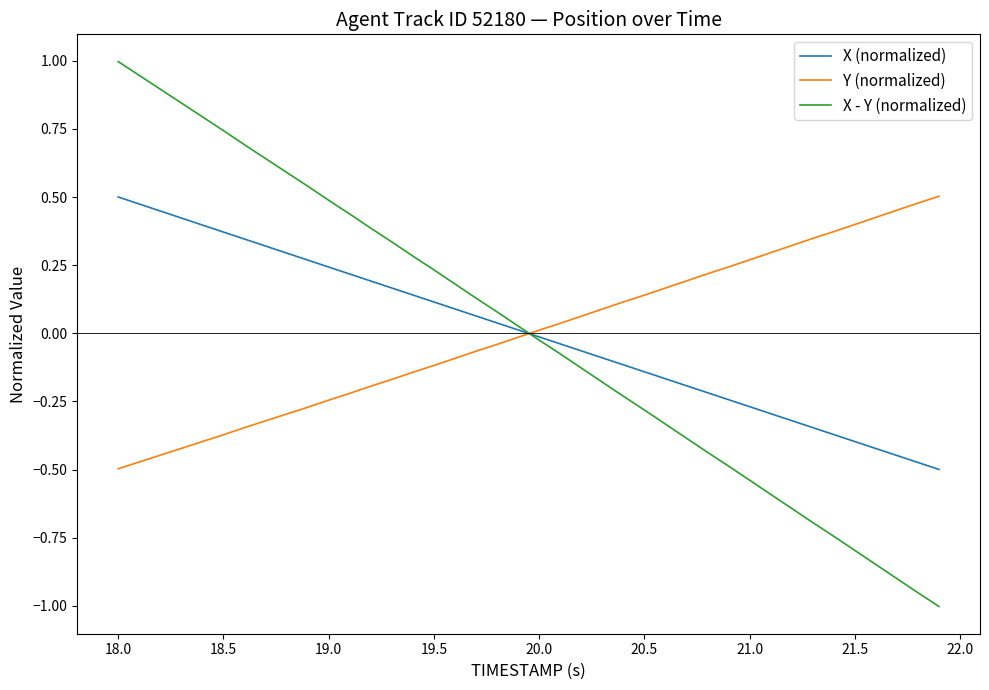

Which series has the largest range (max minus min)?

X - Y (normalized)